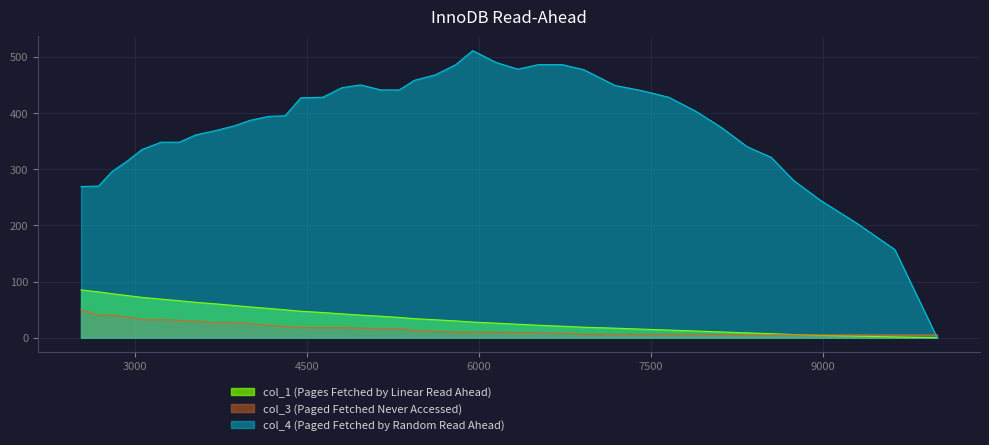

What value does the col_1 series have at 9304?

2.9